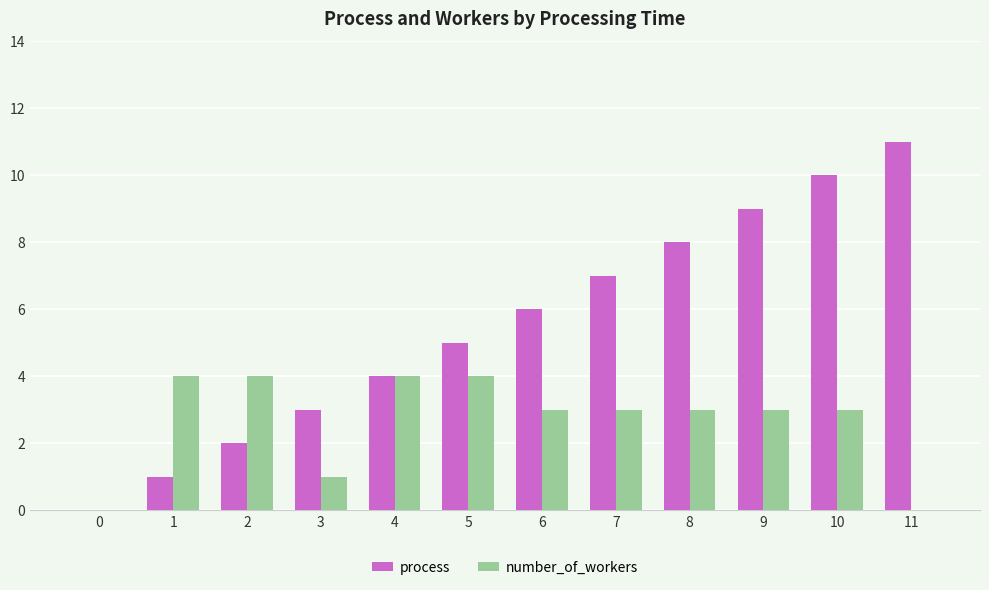

How many groups of bars are there?

12